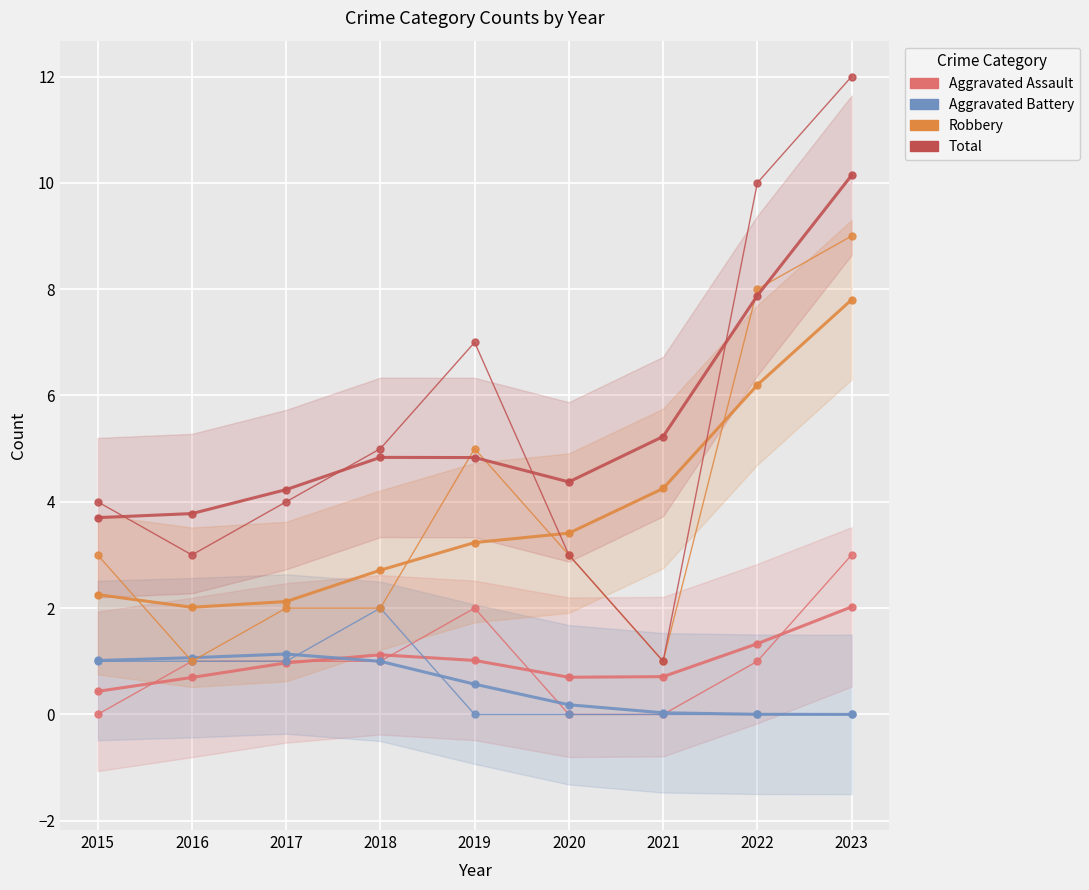

Between 2017 and 2023, which is larger?

2023